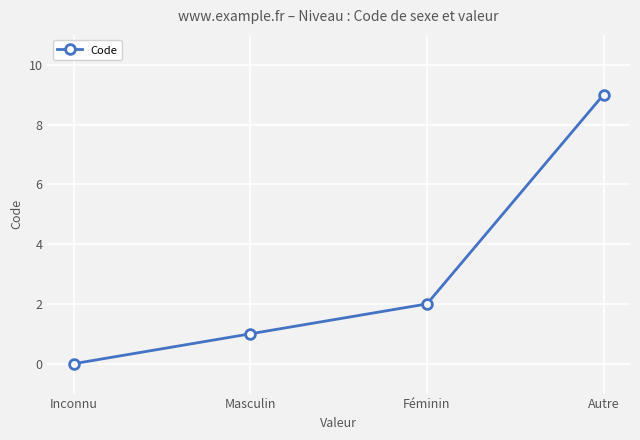

Which has a higher value, Féminin or Masculin?

Féminin